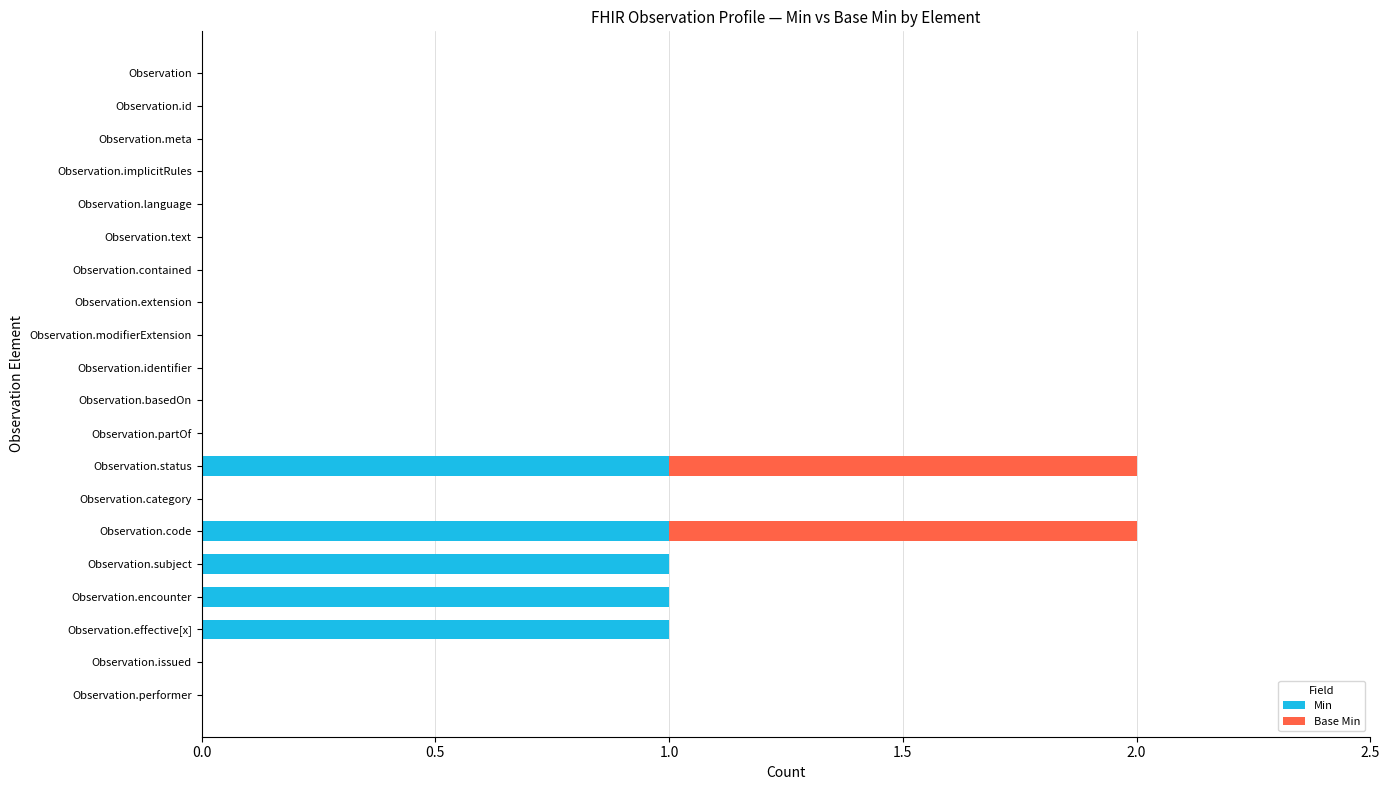

True or false: Min has a value of 0 at Observation.text.

True